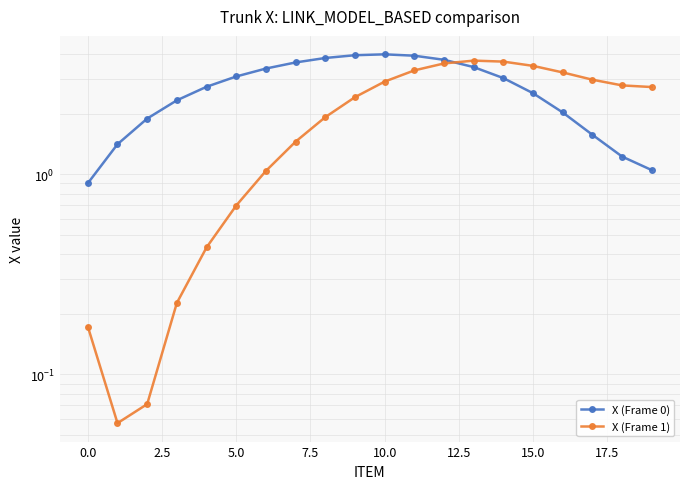

What is the label of the 13th point from the left?

12